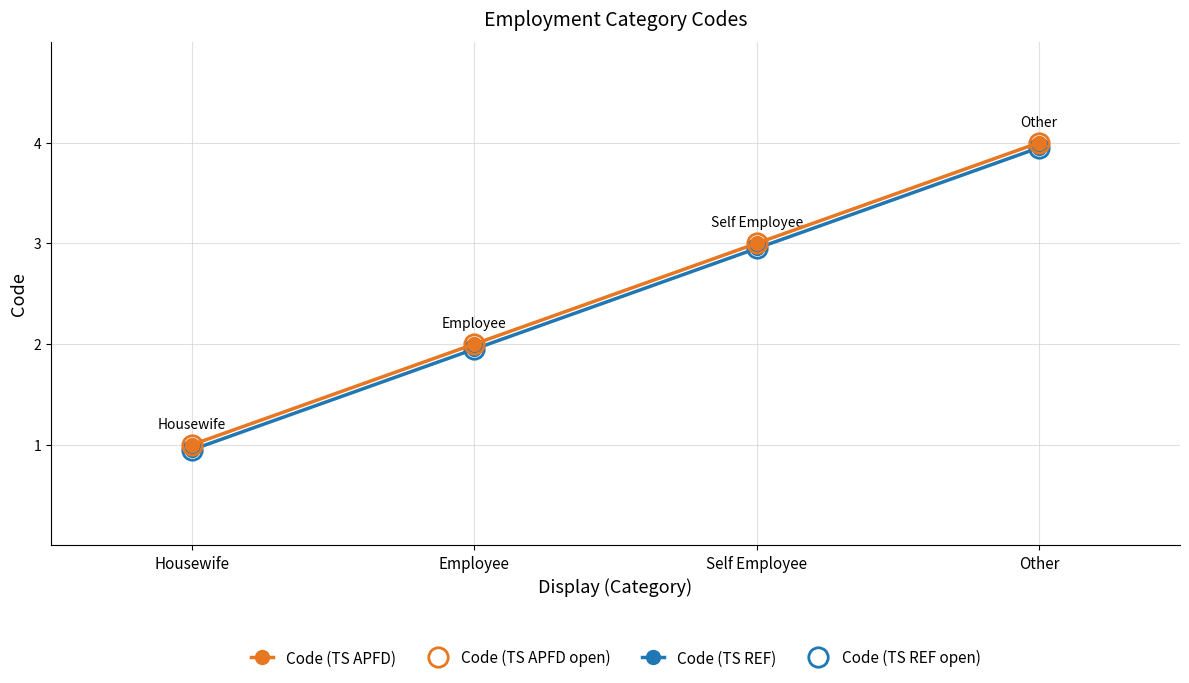

What is the minimum value for Code (TS REF)?

0.9